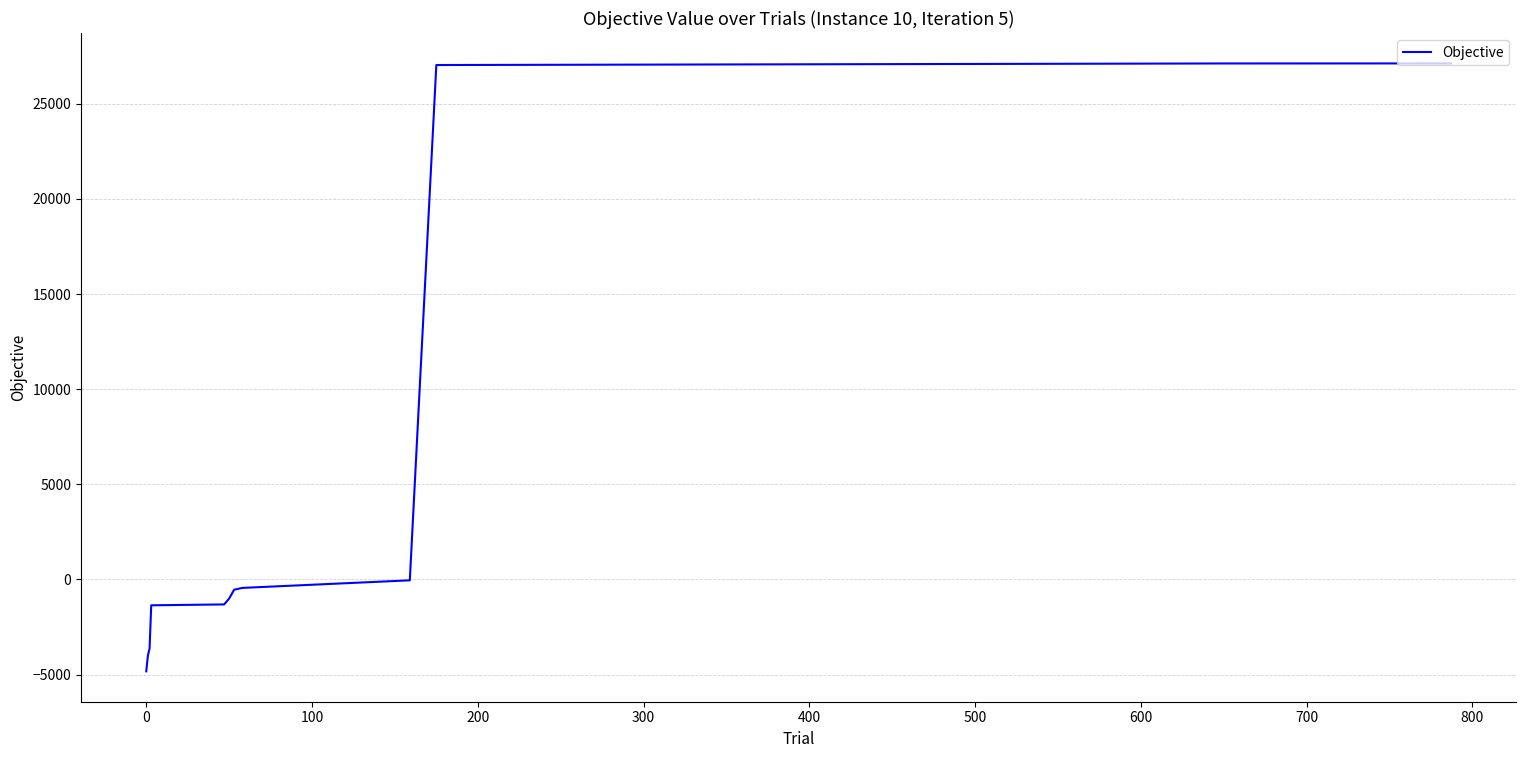

What is the minimum value shown in the chart?

-4832.7